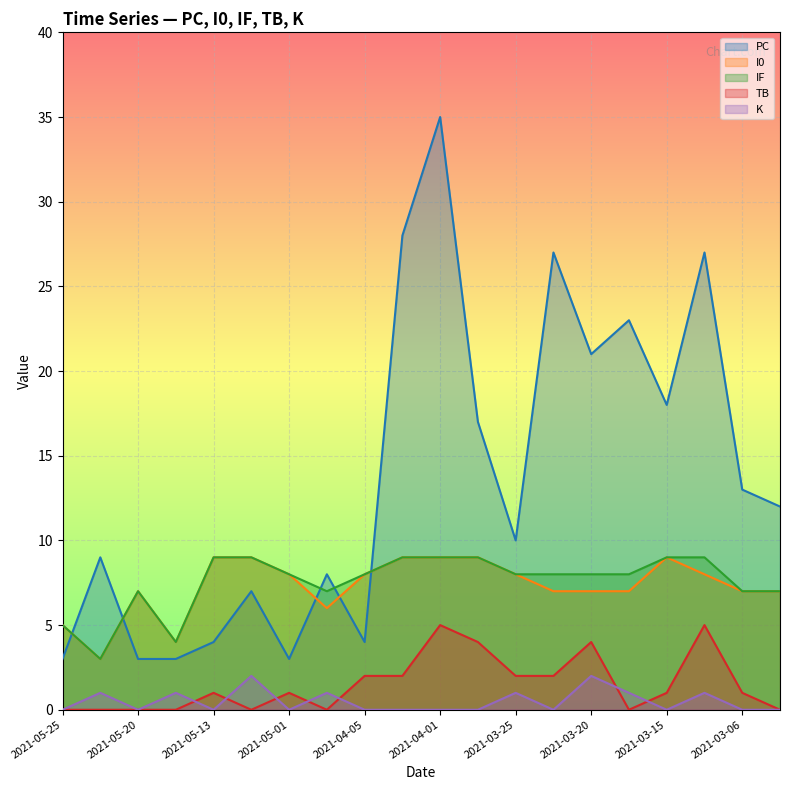

True or false: I0 has a value of 9 at 2021-05-13.

True